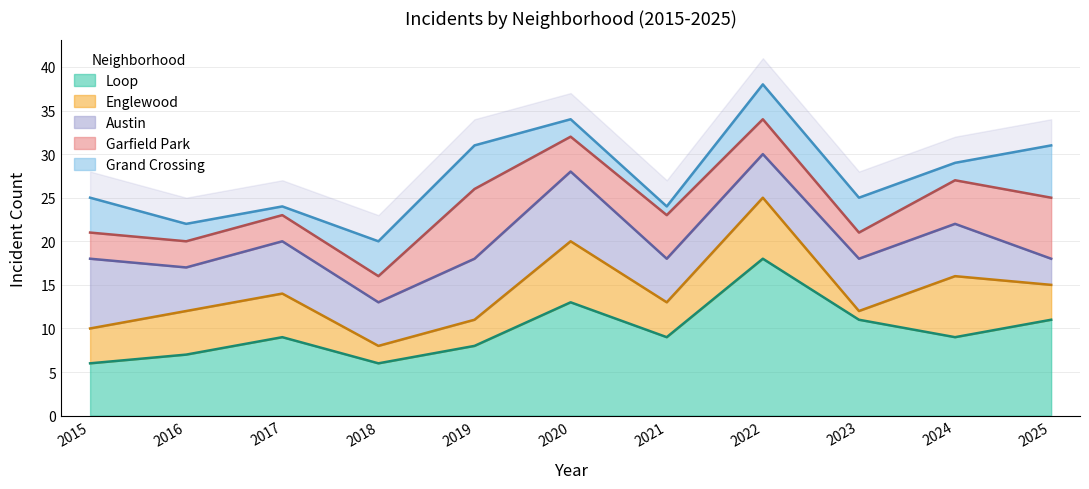

Which series has the largest total across all categories?

Loop